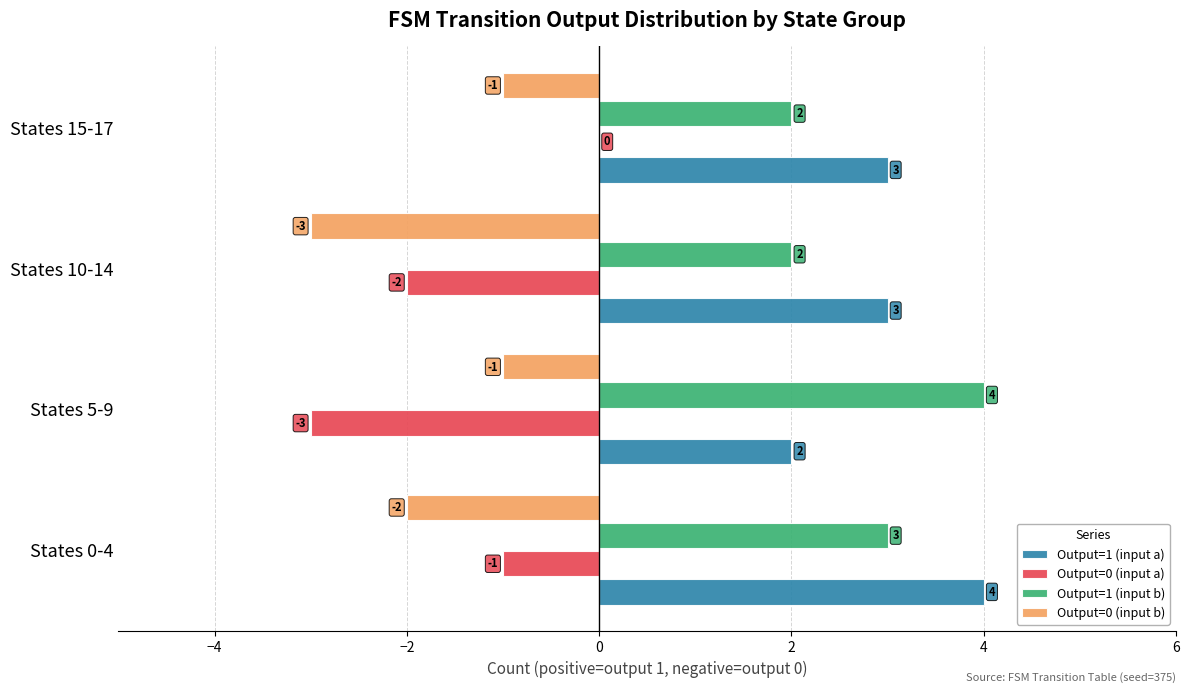

The Output=1 (input b) series shows 1 at States 15-17. True or false?

False